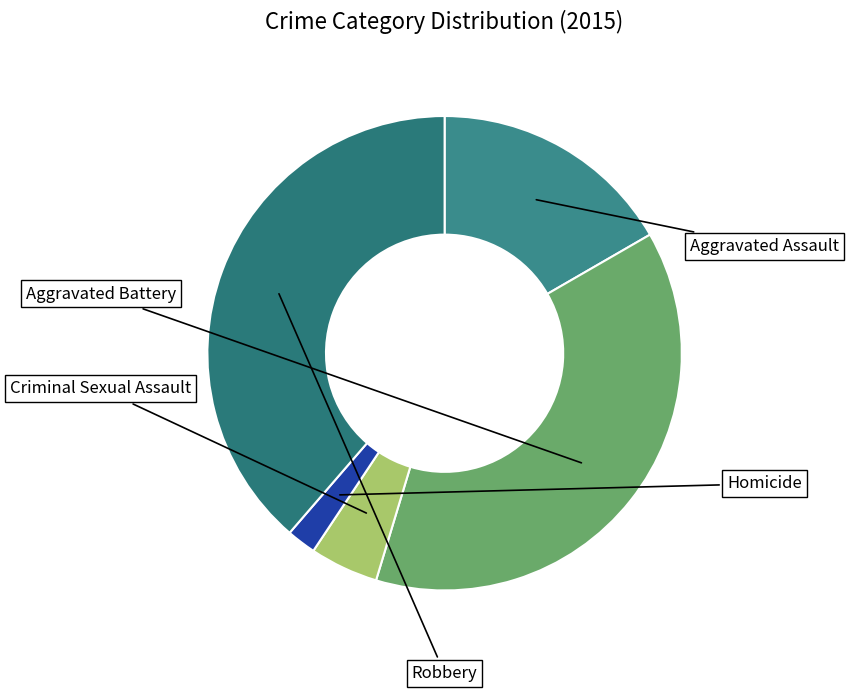

Which slice is the smallest?

Homicide